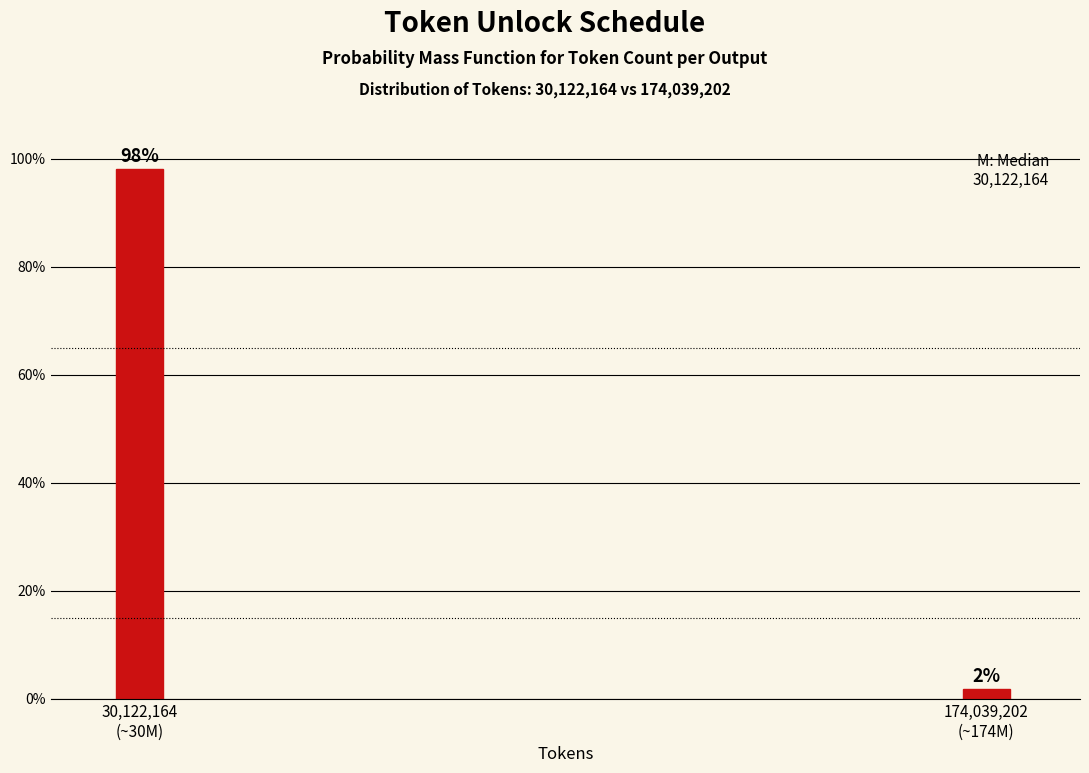

What is the sum of all values?

100.0